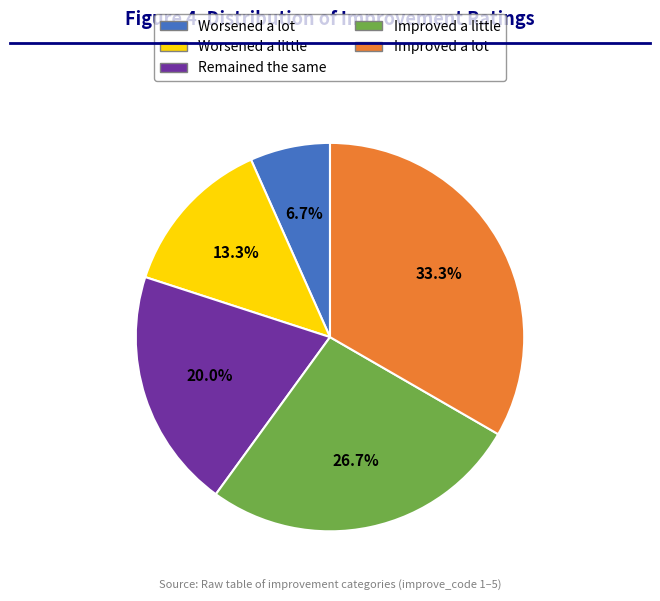

Approximately how many times larger is the value at Remained the same compared to Worsened a little?

1.5